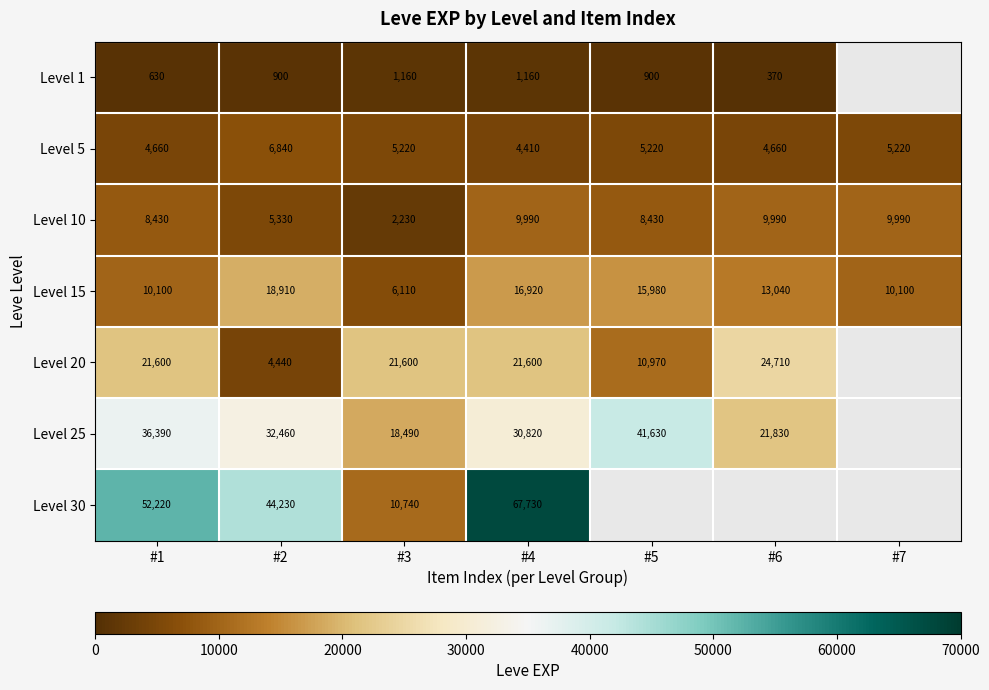

Which series changed the most between #1 and #3?

Level 30